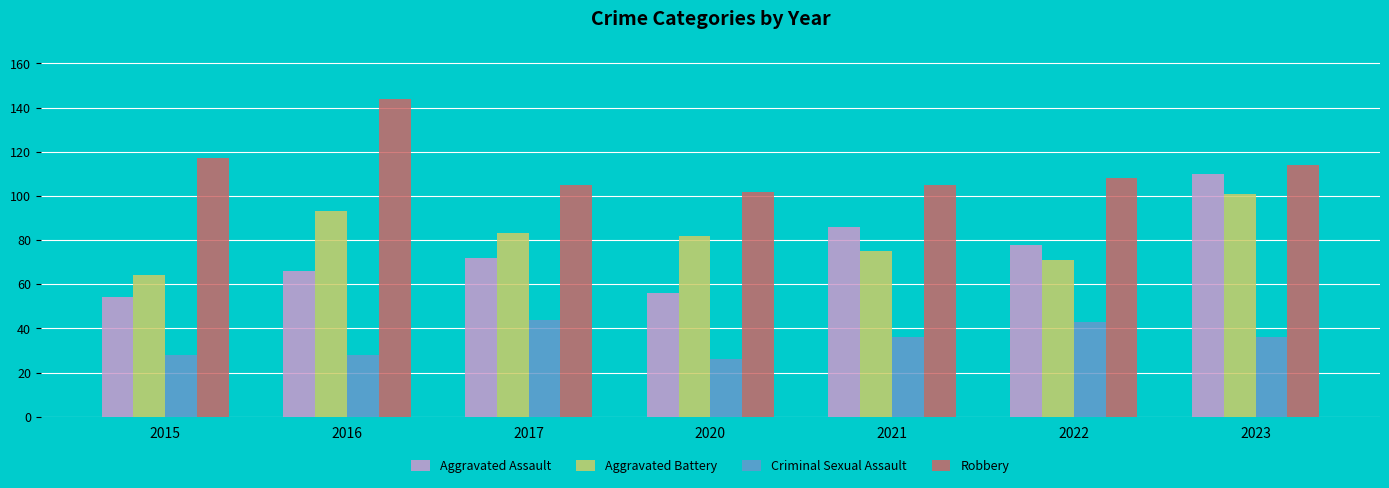

Which series has the largest range (max minus min)?

Aggravated Assault